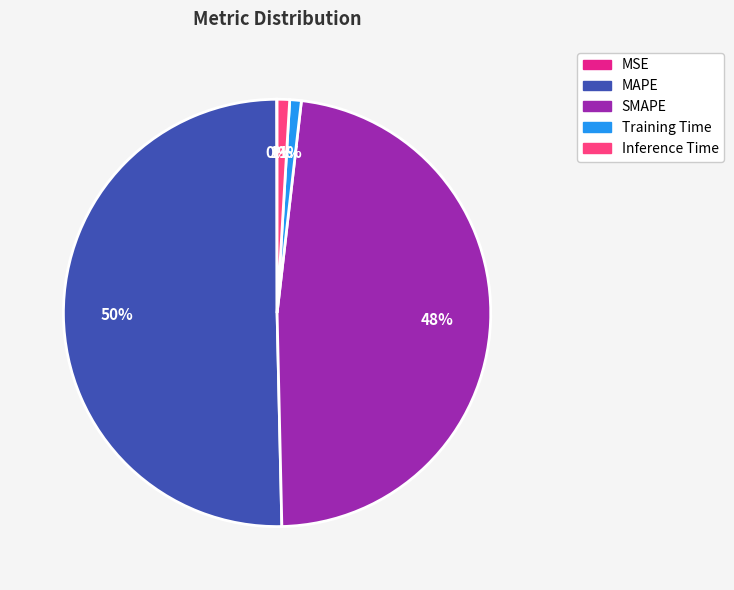

Do SMAPE and Inference Time together represent more than half of the pie?

No